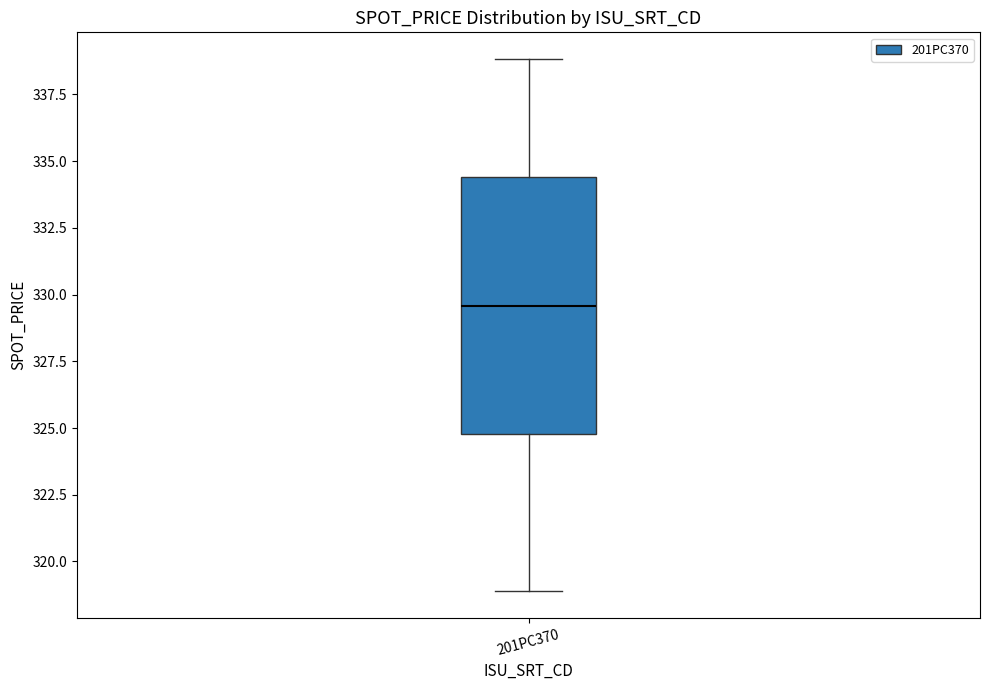

Where is the upper edge of the box for 201PC370 on the y-axis? The values are not printed on the chart, so give them approximately, as read against the axis.

334.5